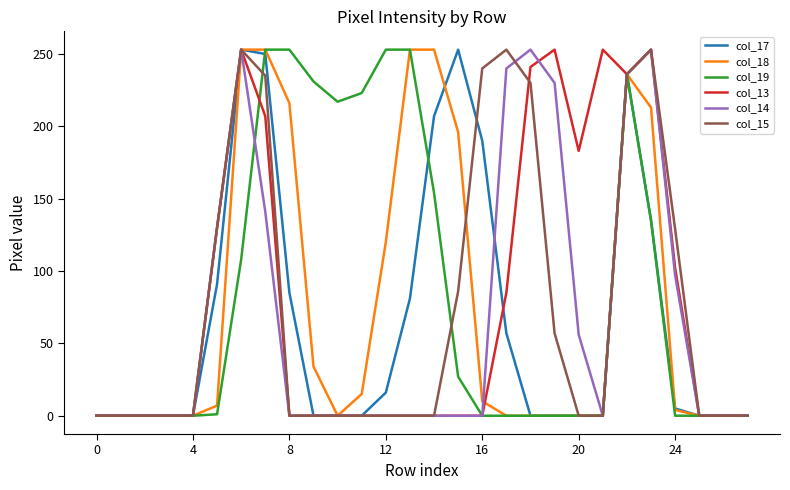

What is the greatest value displayed?

253